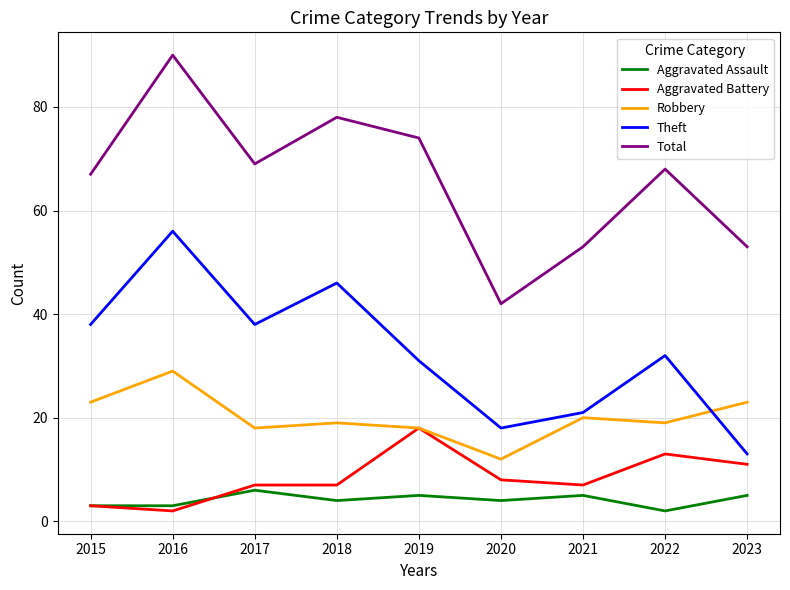

True or false: Theft has more than 1 points higher than both neighbors.

True